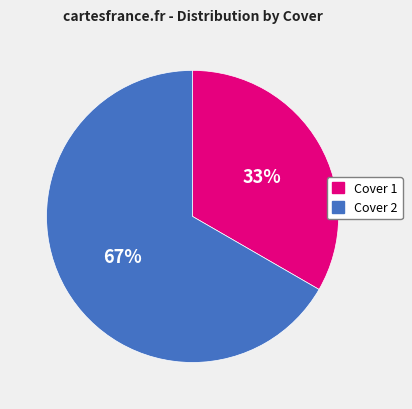

Count the number of slices in the pie.

2